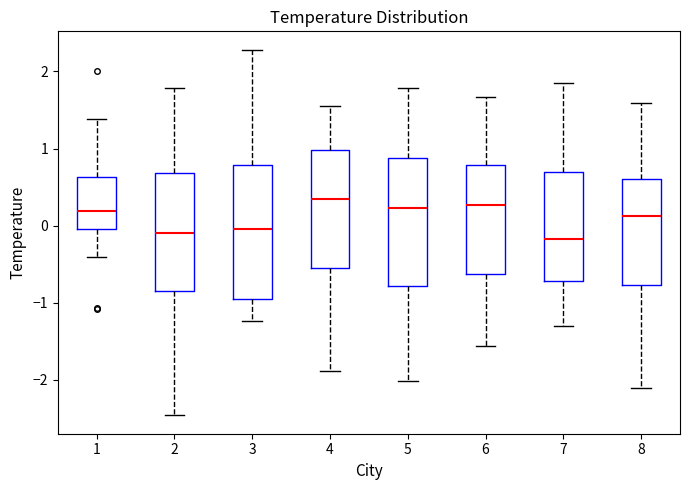

Where is the upper edge of the box at x = 1 on the y-axis? The values are not printed on the chart, so give them approximately, as read against the axis.

0.6